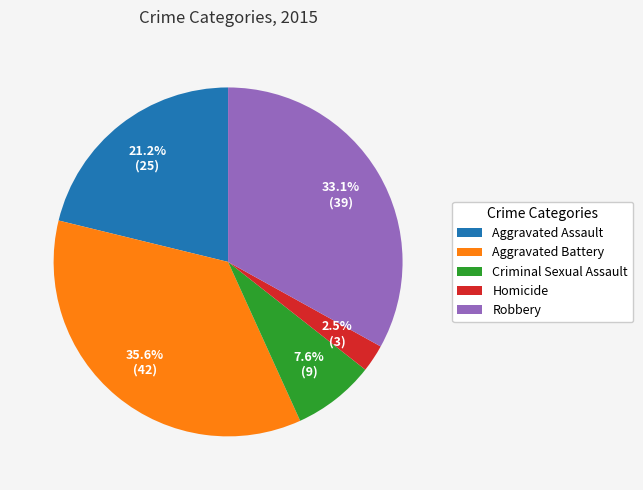

To the nearest percent, what portion does Robbery represent?

33%